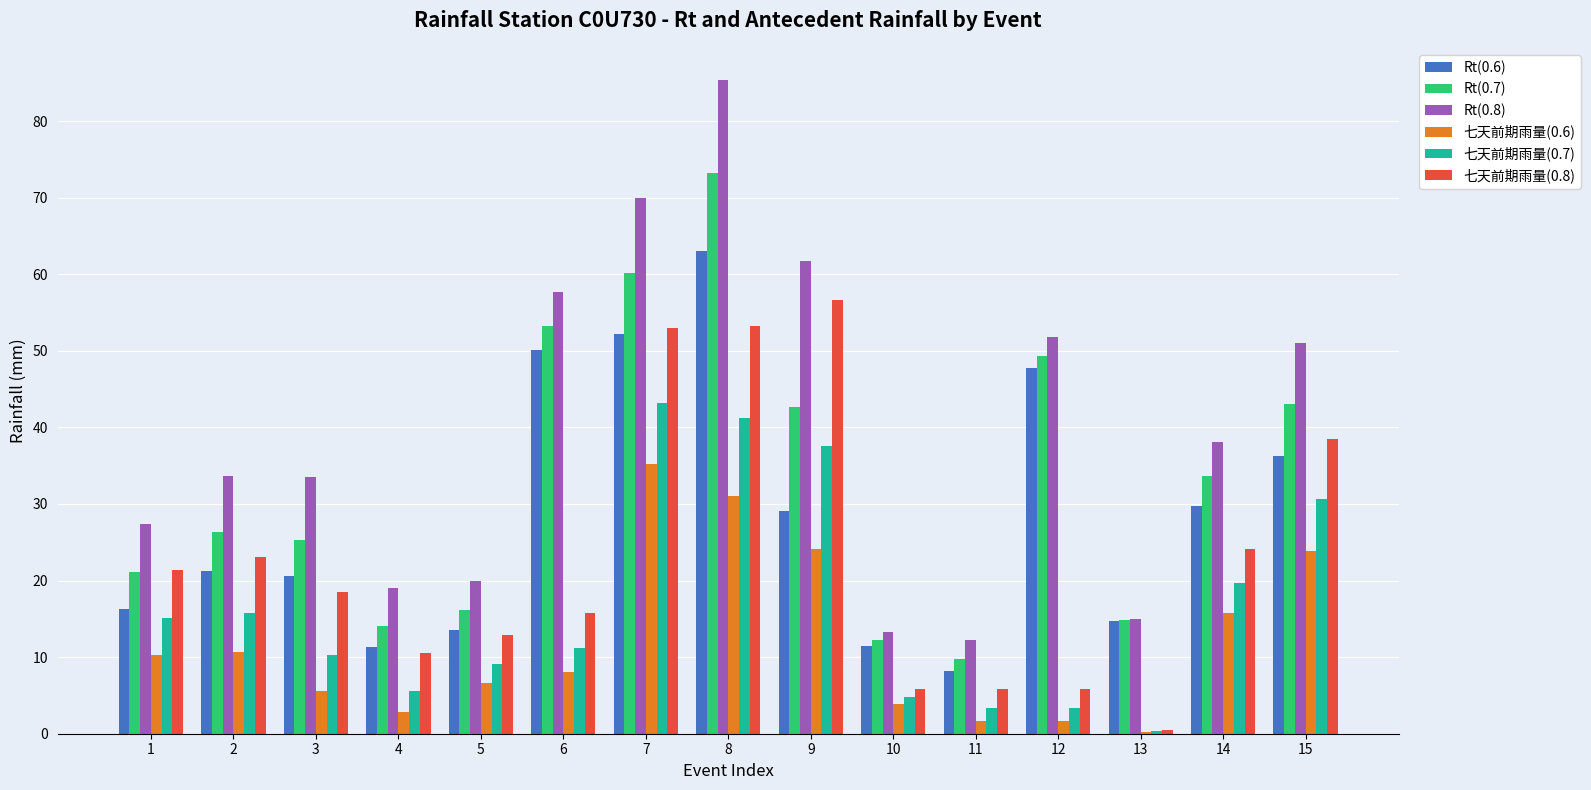

Where does the 七天前期雨量(0.6) series first go above 8?

1